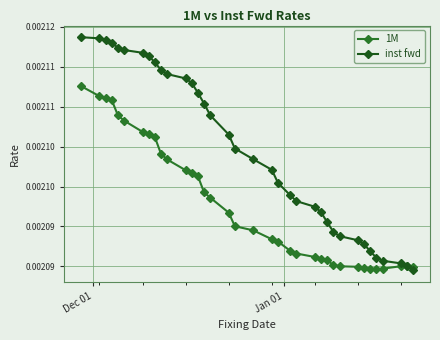

How many 1M values are between 0 and 1?

36